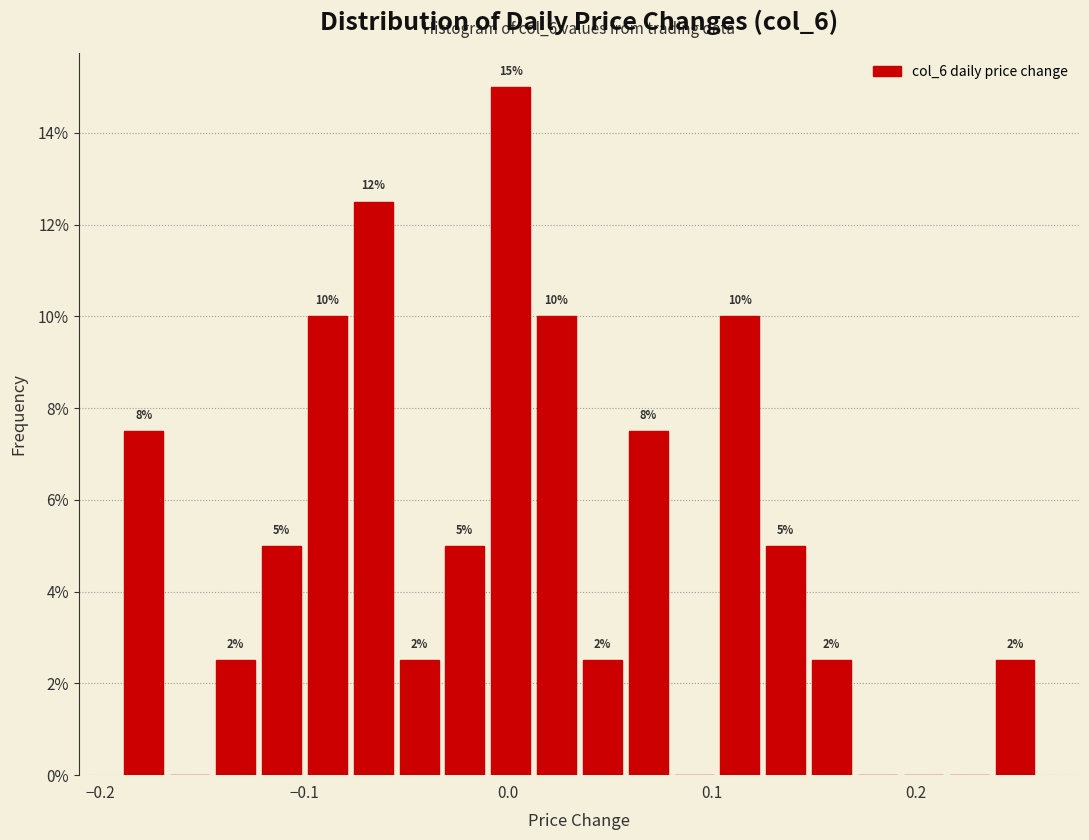

Around what value on the x-axis is the tallest bar? Give the approximate position of its centre, as read against the axis.

0.00